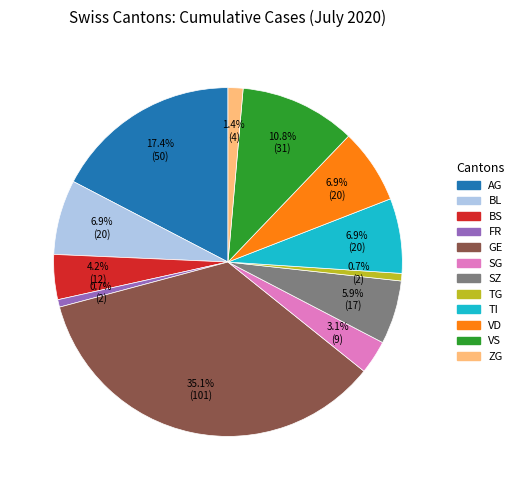

Does any single category account for the majority?

No